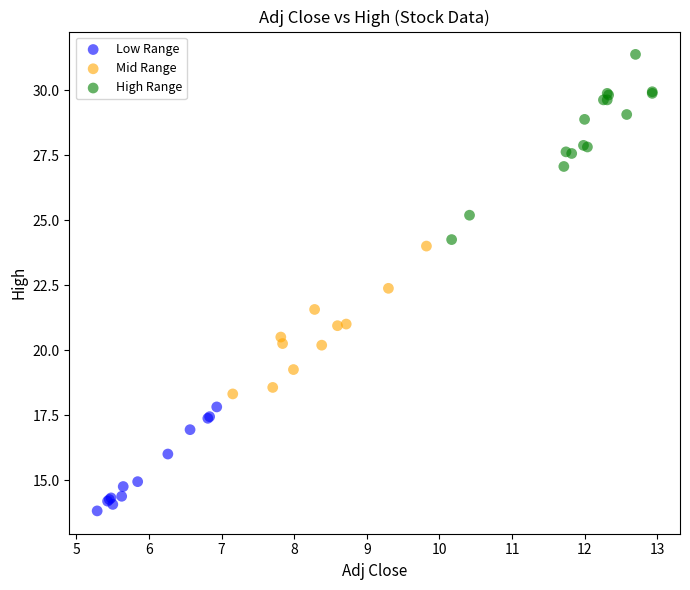

Which series reaches the minimum Y coordinate?

Low Range